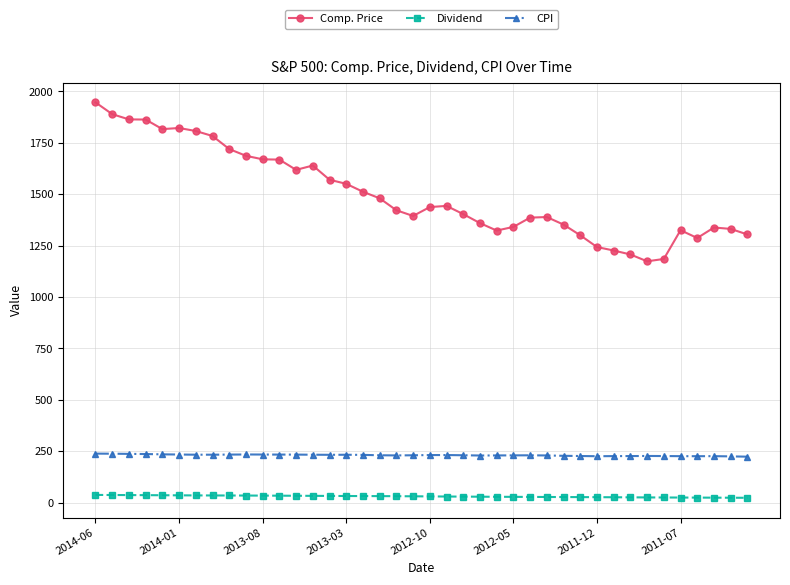

Rank the series by their maximum value, from lowest to highest.

Dividend, CPI, Comp. Price